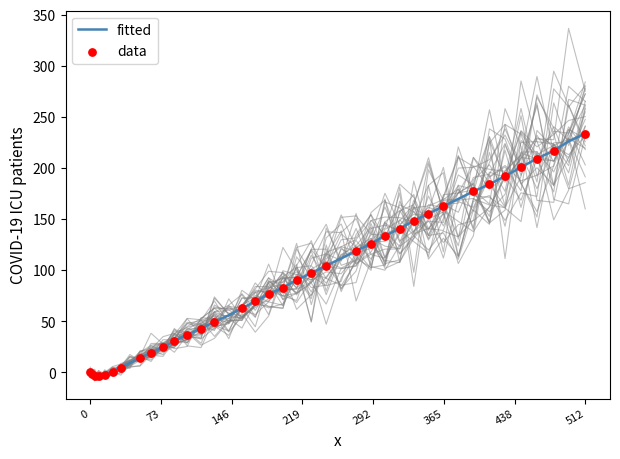

Which category has the highest value in the fitted series?

512